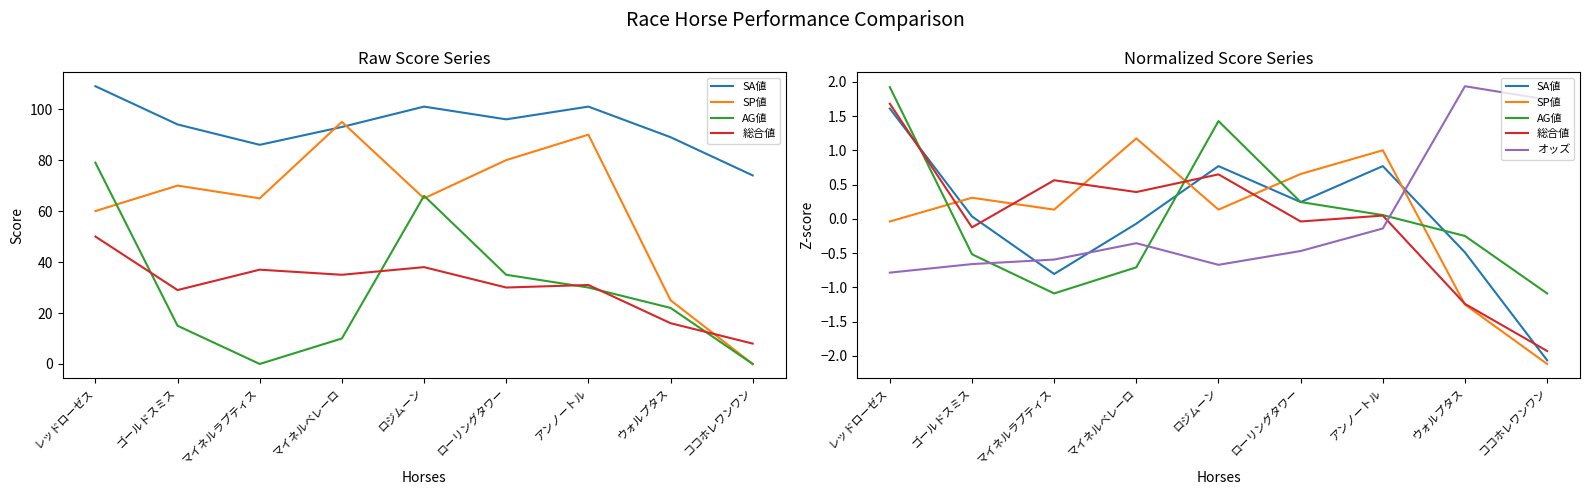

Which series changed the most between マイネルラプティス and ロジムーン?

AG値